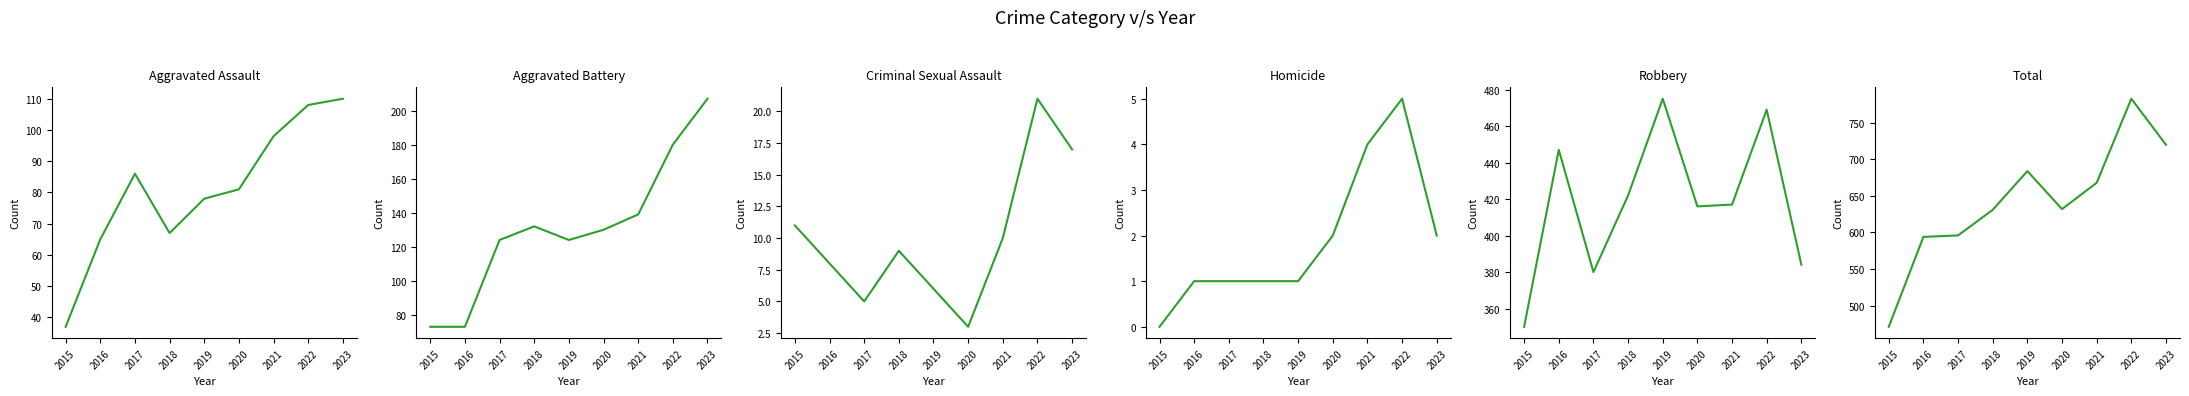

How many lines are shown in the chart?

6